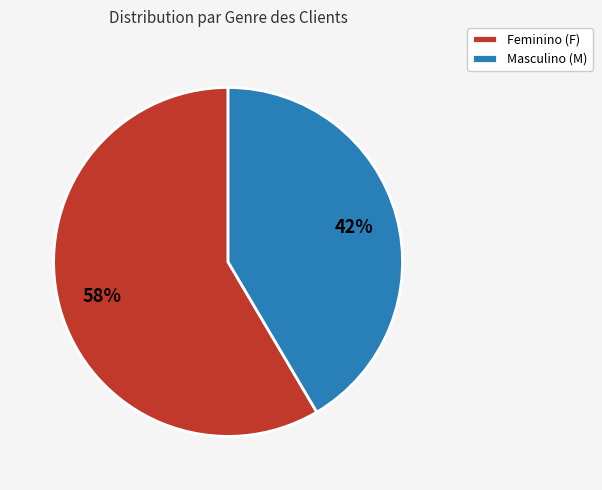

Which category accounts for the majority?

Feminino (F)